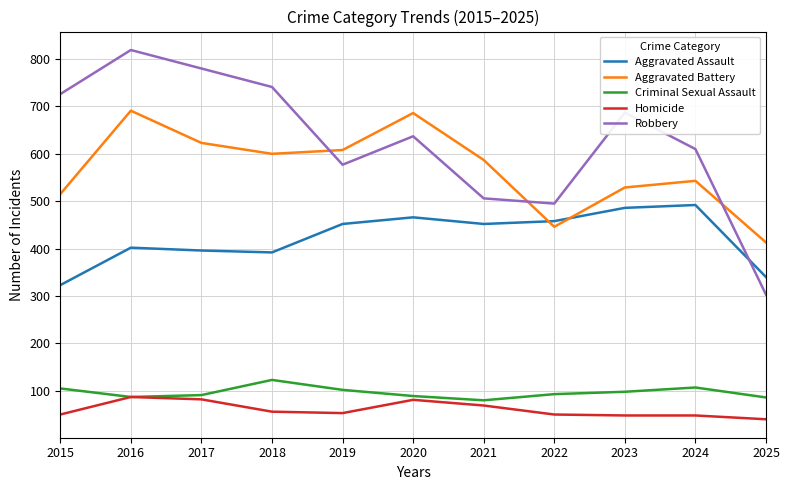

How many intersections are there between Aggravated Battery and Robbery?

3